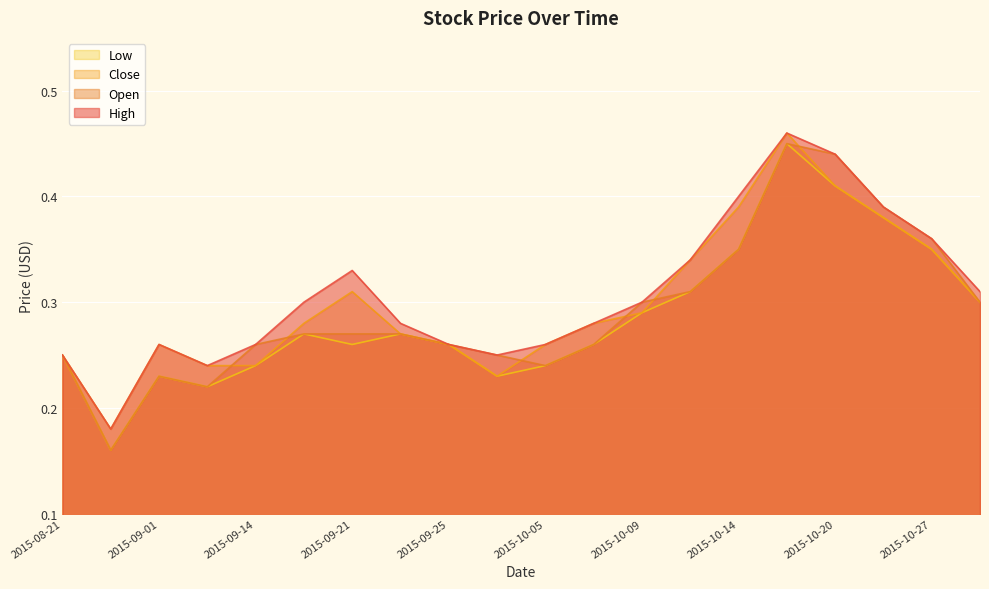

Rank the series by their maximum value, from highest to lowest.

High, Close, Open, Low